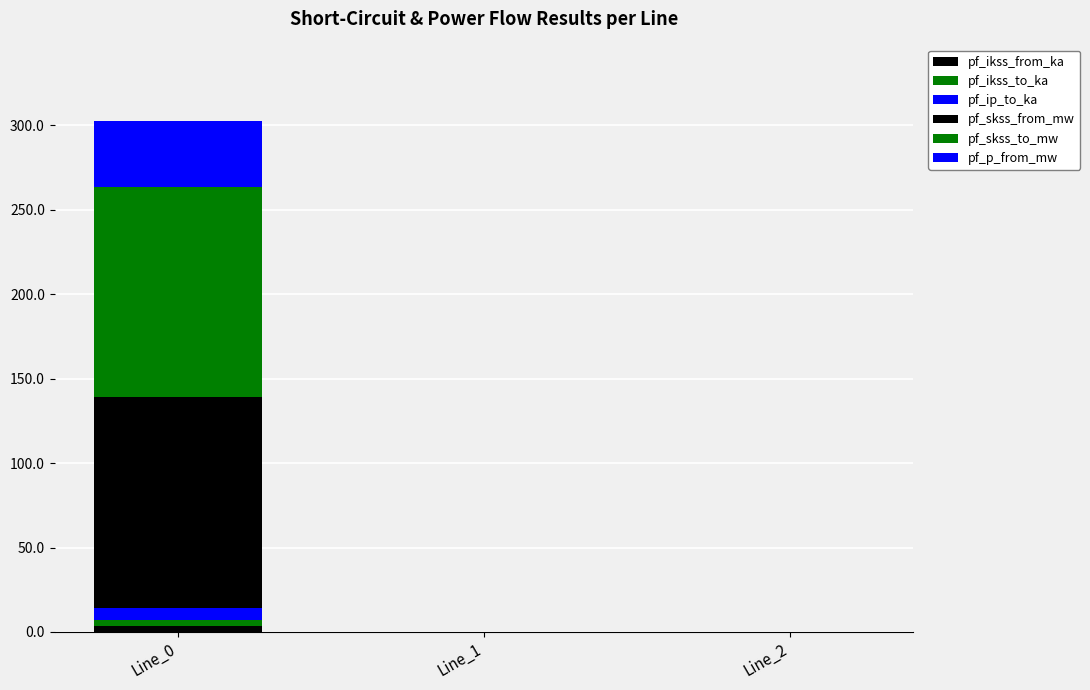

How many series are shown in this chart?

6